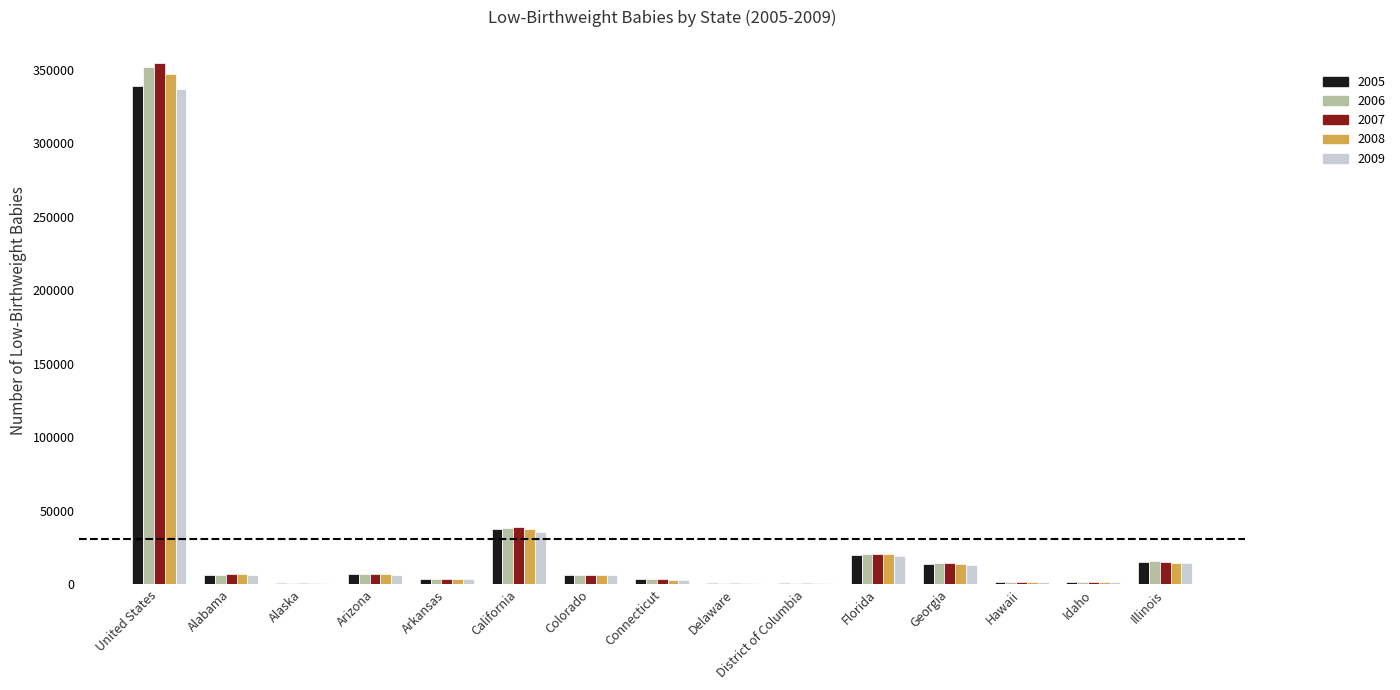

Which label corresponds to the largest value in the chart?

United States